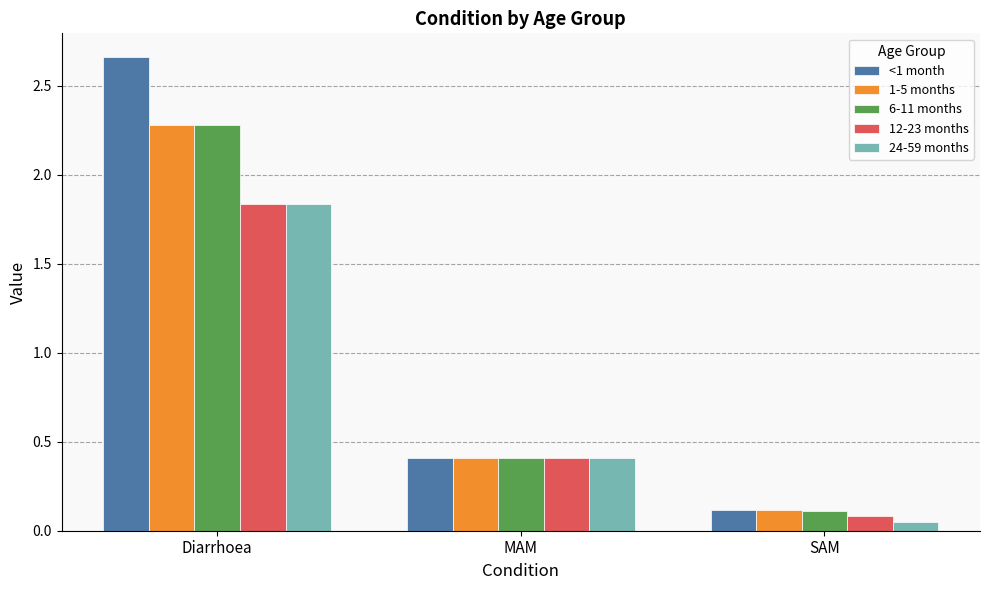

Which series has the largest range (max minus min)?

<1 month